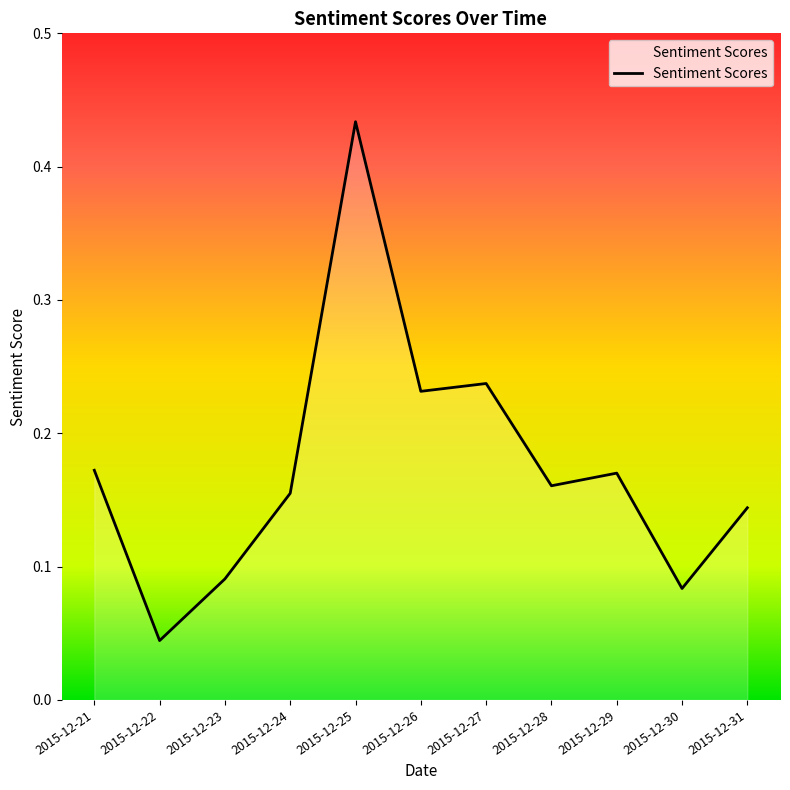

Count the number of data series in this chart.

1